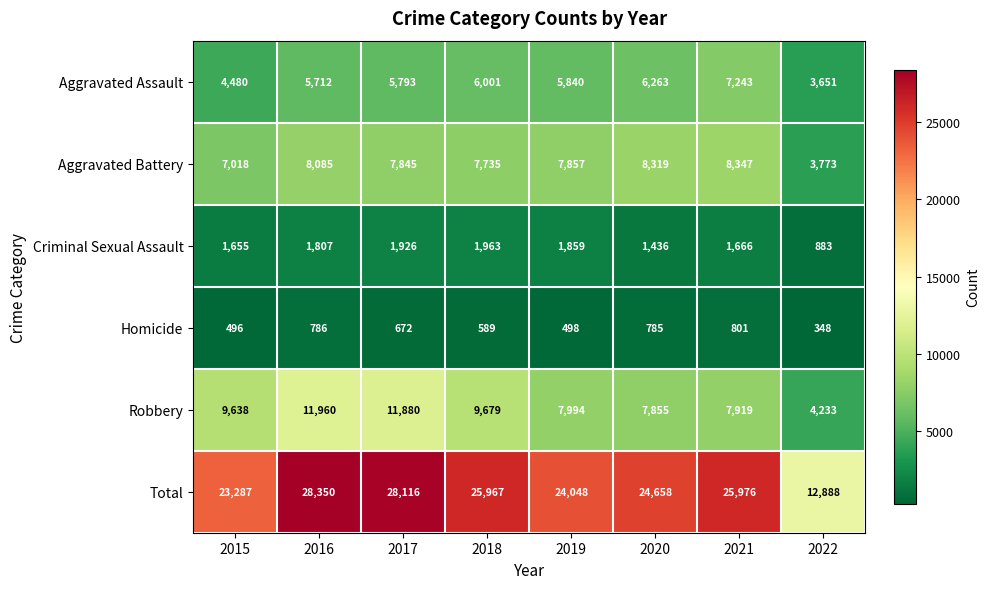

How many values in the Aggravated Battery series are below 7857?

4